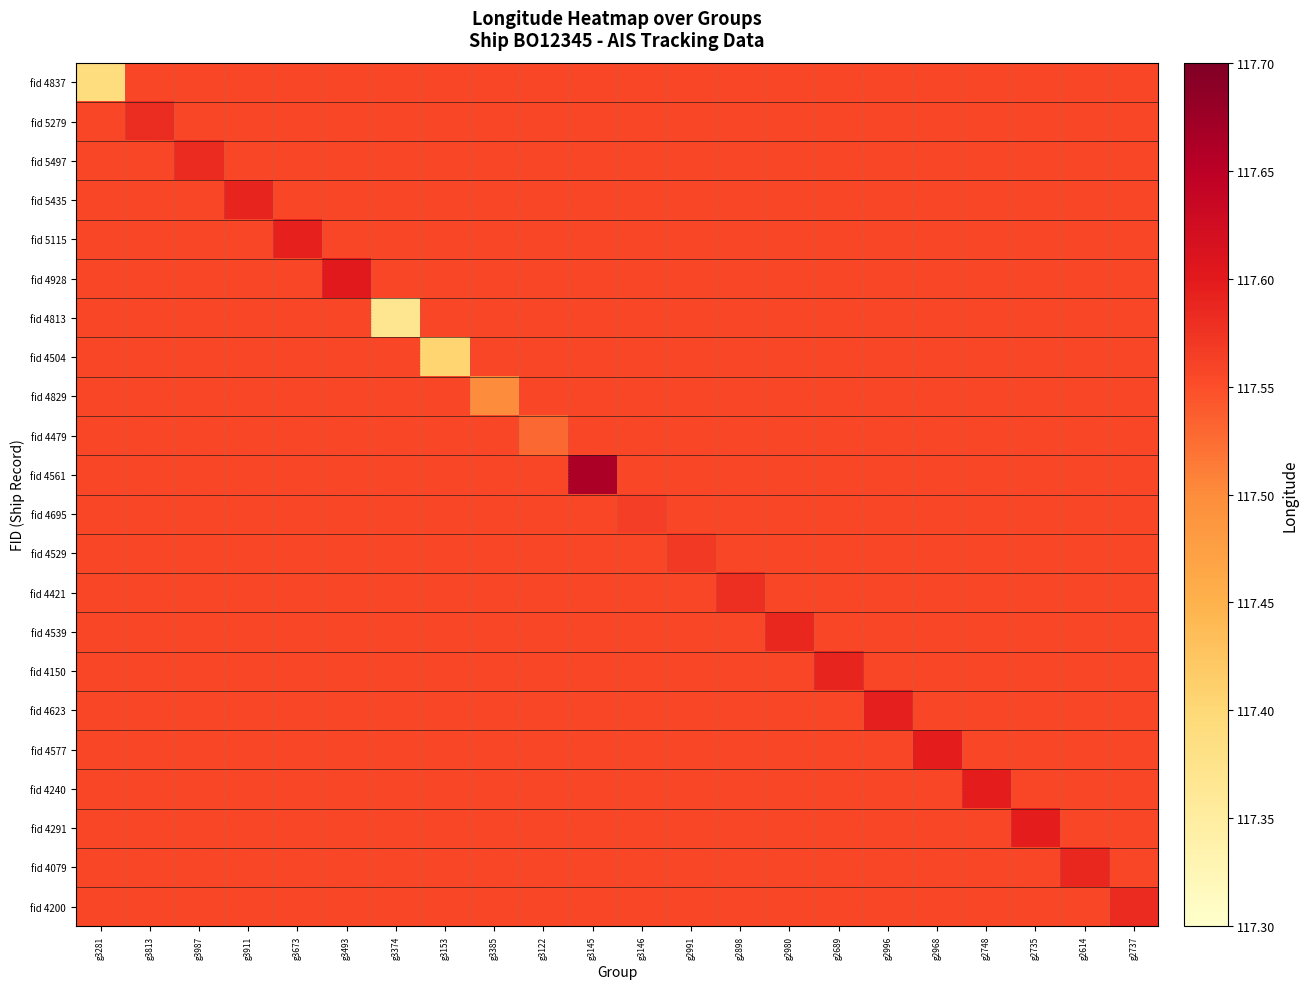

Reading left to right, extract all data points from this chart.

fid 4837: g3281=117.4	g3813=117.6	g3987=117.6	g3911=117.6	g3673=117.6	g3493=117.6	g3374=117.6	g3153=117.6	g3385=117.6	g3122=117.6	g3145=117.6	g3146=117.6	g2991=117.6	g2898=117.6	g2980=117.6	g2689=117.6	g2996=117.6	g2968=117.6	g2748=117.6	g2735=117.6	g2614=117.6	g2737=117.6
fid 5279: g3281=117.6	g3813=117.6	g3987=117.6	g3911=117.6	g3673=117.6	g3493=117.6	g3374=117.6	g3153=117.6	g3385=117.6	g3122=117.6	g3145=117.6	g3146=117.6	g2991=117.6	g2898=117.6	g2980=117.6	g2689=117.6	g2996=117.6	g2968=117.6	g2748=117.6	g2735=117.6	g2614=117.6	g2737=117.6
fid 5497: g3281=117.6	g3813=117.6	g3987=117.6	g3911=117.6	g3673=117.6	g3493=117.6	g3374=117.6	g3153=117.6	g3385=117.6	g3122=117.6	g3145=117.6	g3146=117.6	g2991=117.6	g2898=117.6	g2980=117.6	g2689=117.6	g2996=117.6	g2968=117.6	g2748=117.6	g2735=117.6	g2614=117.6	g2737=117.6
fid 5435: g3281=117.6	g3813=117.6	g3987=117.6	g3911=117.6	g3673=117.6	g3493=117.6	g3374=117.6	g3153=117.6	g3385=117.6	g3122=117.6	g3145=117.6	g3146=117.6	g2991=117.6	g2898=117.6	g2980=117.6	g2689=117.6	g2996=117.6	g2968=117.6	g2748=117.6	g2735=117.6	g2614=117.6	g2737=117.6
fid 5115: g3281=117.6	g3813=117.6	g3987=117.6	g3911=117.6	g3673=117.6	g3493=117.6	g3374=117.6	g3153=117.6	g3385=117.6	g3122=117.6	g3145=117.6	g3146=117.6	g2991=117.6	g2898=117.6	g2980=117.6	g2689=117.6	g2996=117.6	g2968=117.6	g2748=117.6	g2735=117.6	g2614=117.6	g2737=117.6
fid 4928: g3281=117.6	g3813=117.6	g3987=117.6	g3911=117.6	g3673=117.6	g3493=117.6	g3374=117.6	g3153=117.6	g3385=117.6	g3122=117.6	g3145=117.6	g3146=117.6	g2991=117.6	g2898=117.6	g2980=117.6	g2689=117.6	g2996=117.6	g2968=117.6	g2748=117.6	g2735=117.6	g2614=117.6	g2737=117.6
fid 4813: g3281=117.6	g3813=117.6	g3987=117.6	g3911=117.6	g3673=117.6	g3493=117.6	g3374=117.4	g3153=117.6	g3385=117.6	g3122=117.6	g3145=117.6	g3146=117.6	g2991=117.6	g2898=117.6	g2980=117.6	g2689=117.6	g2996=117.6	g2968=117.6	g2748=117.6	g2735=117.6	g2614=117.6	g2737=117.6
fid 4504: g3281=117.6	g3813=117.6	g3987=117.6	g3911=117.6	g3673=117.6	g3493=117.6	g3374=117.6	g3153=117.4	g3385=117.6	g3122=117.6	g3145=117.6	g3146=117.6	g2991=117.6	g2898=117.6	g2980=117.6	g2689=117.6	g2996=117.6	g2968=117.6	g2748=117.6	g2735=117.6	g2614=117.6	g2737=117.6
fid 4829: g3281=117.6	g3813=117.6	g3987=117.6	g3911=117.6	g3673=117.6	g3493=117.6	g3374=117.6	g3153=117.6	g3385=117.5	g3122=117.6	g3145=117.6	g3146=117.6	g2991=117.6	g2898=117.6	g2980=117.6	g2689=117.6	g2996=117.6	g2968=117.6	g2748=117.6	g2735=117.6	g2614=117.6	g2737=117.6
fid 4479: g3281=117.6	g3813=117.6	g3987=117.6	g3911=117.6	g3673=117.6	g3493=117.6	g3374=117.6	g3153=117.6	g3385=117.6	g3122=117.5	g3145=117.6	g3146=117.6	g2991=117.6	g2898=117.6	g2980=117.6	g2689=117.6	g2996=117.6	g2968=117.6	g2748=117.6	g2735=117.6	g2614=117.6	g2737=117.6
fid 4561: g3281=117.6	g3813=117.6	g3987=117.6	g3911=117.6	g3673=117.6	g3493=117.6	g3374=117.6	g3153=117.6	g3385=117.6	g3122=117.6	g3145=117.7	g3146=117.6	g2991=117.6	g2898=117.6	g2980=117.6	g2689=117.6	g2996=117.6	g2968=117.6	g2748=117.6	g2735=117.6	g2614=117.6	g2737=117.6
fid 4695: g3281=117.6	g3813=117.6	g3987=117.6	g3911=117.6	g3673=117.6	g3493=117.6	g3374=117.6	g3153=117.6	g3385=117.6	g3122=117.6	g3145=117.6	g3146=117.6	g2991=117.6	g2898=117.6	g2980=117.6	g2689=117.6	g2996=117.6	g2968=117.6	g2748=117.6	g2735=117.6	g2614=117.6	g2737=117.6
fid 4529: g3281=117.6	g3813=117.6	g3987=117.6	g3911=117.6	g3673=117.6	g3493=117.6	g3374=117.6	g3153=117.6	g3385=117.6	g3122=117.6	g3145=117.6	g3146=117.6	g2991=117.6	g2898=117.6	g2980=117.6	g2689=117.6	g2996=117.6	g2968=117.6	g2748=117.6	g2735=117.6	g2614=117.6	g2737=117.6
fid 4421: g3281=117.6	g3813=117.6	g3987=117.6	g3911=117.6	g3673=117.6	g3493=117.6	g3374=117.6	g3153=117.6	g3385=117.6	g3122=117.6	g3145=117.6	g3146=117.6	g2991=117.6	g2898=117.6	g2980=117.6	g2689=117.6	g2996=117.6	g2968=117.6	g2748=117.6	g2735=117.6	g2614=117.6	g2737=117.6
fid 4539: g3281=117.6	g3813=117.6	g3987=117.6	g3911=117.6	g3673=117.6	g3493=117.6	g3374=117.6	g3153=117.6	g3385=117.6	g3122=117.6	g3145=117.6	g3146=117.6	g2991=117.6	g2898=117.6	g2980=117.6	g2689=117.6	g2996=117.6	g2968=117.6	g2748=117.6	g2735=117.6	g2614=117.6	g2737=117.6
fid 4150: g3281=117.6	g3813=117.6	g3987=117.6	g3911=117.6	g3673=117.6	g3493=117.6	g3374=117.6	g3153=117.6	g3385=117.6	g3122=117.6	g3145=117.6	g3146=117.6	g2991=117.6	g2898=117.6	g2980=117.6	g2689=117.6	g2996=117.6	g2968=117.6	g2748=117.6	g2735=117.6	g2614=117.6	g2737=117.6
fid 4623: g3281=117.6	g3813=117.6	g3987=117.6	g3911=117.6	g3673=117.6	g3493=117.6	g3374=117.6	g3153=117.6	g3385=117.6	g3122=117.6	g3145=117.6	g3146=117.6	g2991=117.6	g2898=117.6	g2980=117.6	g2689=117.6	g2996=117.6	g2968=117.6	g2748=117.6	g2735=117.6	g2614=117.6	g2737=117.6
fid 4577: g3281=117.6	g3813=117.6	g3987=117.6	g3911=117.6	g3673=117.6	g3493=117.6	g3374=117.6	g3153=117.6	g3385=117.6	g3122=117.6	g3145=117.6	g3146=117.6	g2991=117.6	g2898=117.6	g2980=117.6	g2689=117.6	g2996=117.6	g2968=117.6	g2748=117.6	g2735=117.6	g2614=117.6	g2737=117.6
fid 4240: g3281=117.6	g3813=117.6	g3987=117.6	g3911=117.6	g3673=117.6	g3493=117.6	g3374=117.6	g3153=117.6	g3385=117.6	g3122=117.6	g3145=117.6	g3146=117.6	g2991=117.6	g2898=117.6	g2980=117.6	g2689=117.6	g2996=117.6	g2968=117.6	g2748=117.6	g2735=117.6	g2614=117.6	g2737=117.6
fid 4291: g3281=117.6	g3813=117.6	g3987=117.6	g3911=117.6	g3673=117.6	g3493=117.6	g3374=117.6	g3153=117.6	g3385=117.6	g3122=117.6	g3145=117.6	g3146=117.6	g2991=117.6	g2898=117.6	g2980=117.6	g2689=117.6	g2996=117.6	g2968=117.6	g2748=117.6	g2735=117.6	g2614=117.6	g2737=117.6
fid 4079: g3281=117.6	g3813=117.6	g3987=117.6	g3911=117.6	g3673=117.6	g3493=117.6	g3374=117.6	g3153=117.6	g3385=117.6	g3122=117.6	g3145=117.6	g3146=117.6	g2991=117.6	g2898=117.6	g2980=117.6	g2689=117.6	g2996=117.6	g2968=117.6	g2748=117.6	g2735=117.6	g2614=117.6	g2737=117.6
fid 4200: g3281=117.6	g3813=117.6	g3987=117.6	g3911=117.6	g3673=117.6	g3493=117.6	g3374=117.6	g3153=117.6	g3385=117.6	g3122=117.6	g3145=117.6	g3146=117.6	g2991=117.6	g2898=117.6	g2980=117.6	g2689=117.6	g2996=117.6	g2968=117.6	g2748=117.6	g2735=117.6	g2614=117.6	g2737=117.6